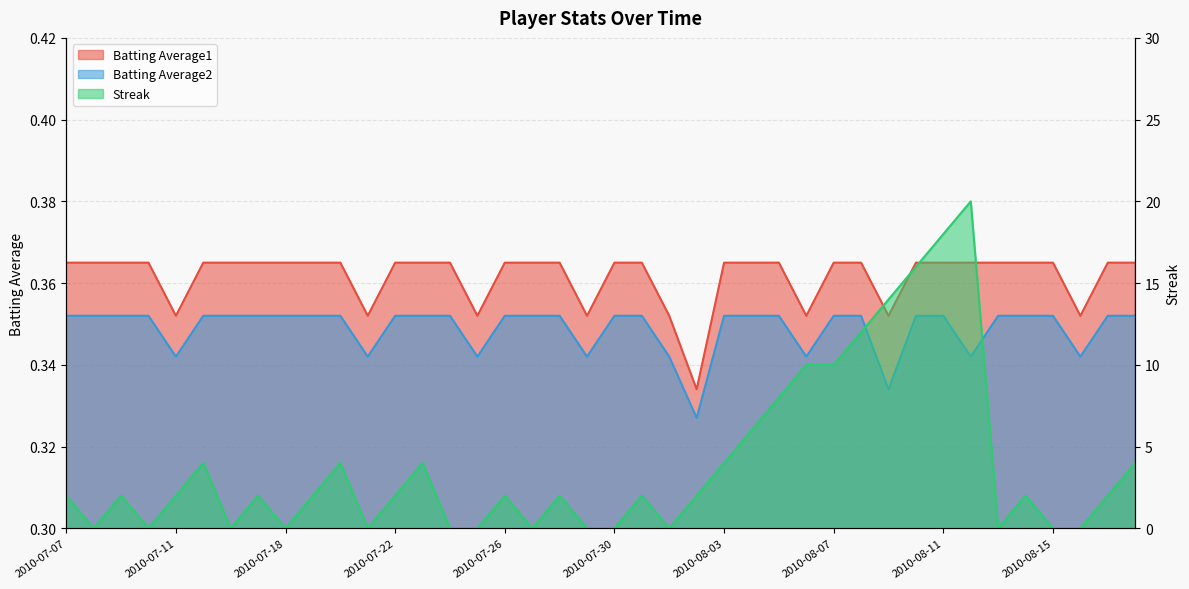

At 2010-07-07, list the series in order from smallest to largest.

Batting Average2, Batting Average1, Streak